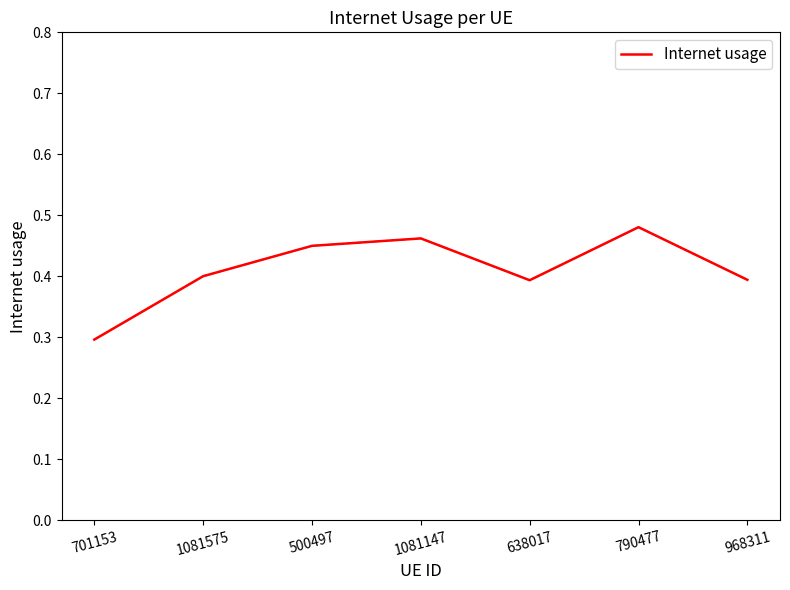

The value at 638017 is 0.4. True or false?

True